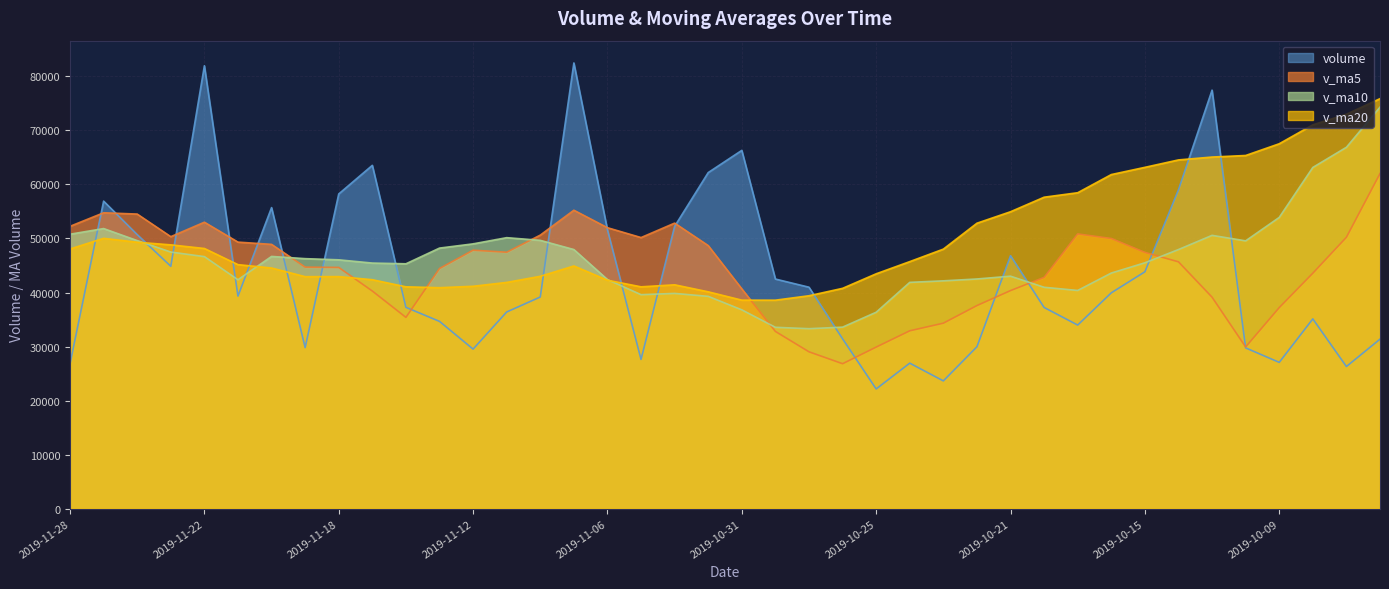

How many values in the v_ma20 series are below 45722?

20